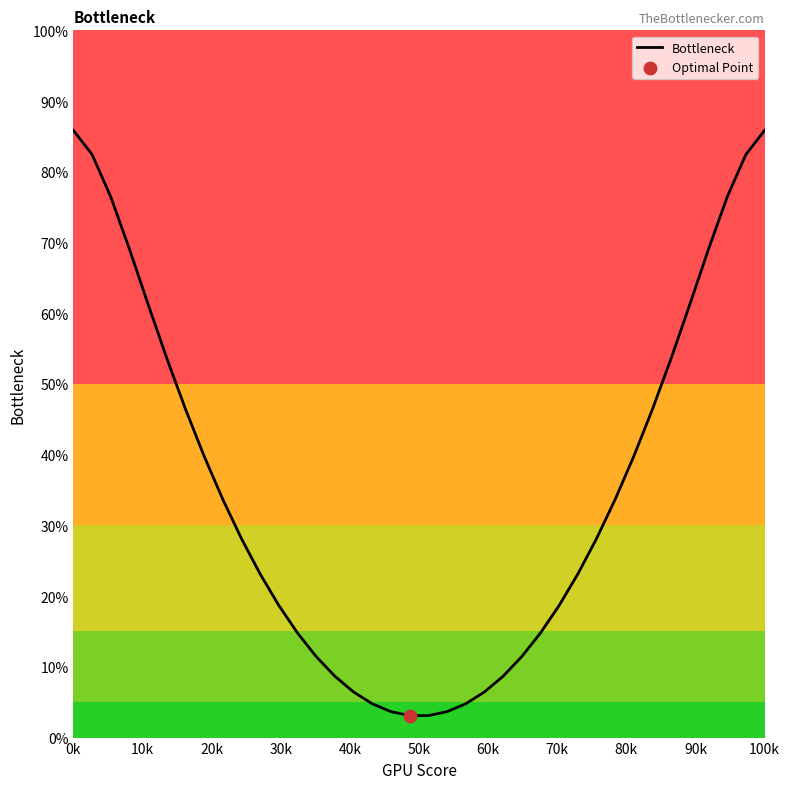

What is the maximum value shown in the chart?

85.8